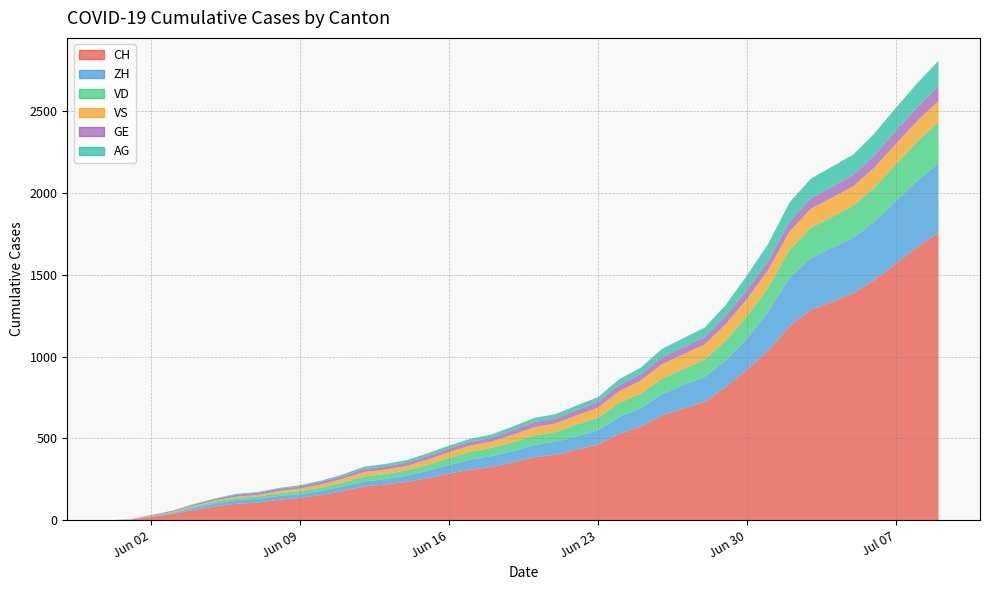

Reading left to right, extract all data points from this chart.

CH: 0=0	1=3	2=20	3=38	4=62	5=84	6=100	7=107	8=125	9=136	10=154	11=178	12=206	13=218	14=234	15=258	16=285	17=309	18=325	19=353	20=385	21=399	22=431	23=462	24=528	25=572	26=640	27=683	28=722	29=814	30=919	31=1037	32=1186	33=1285	34=1335	35=1388	36=1469	37=1568	38=1669	39=1758
ZH: 0=0	1=0	2=2	3=5	4=13	5=19	6=23	7=23	8=23	9=23	10=26	11=28	12=30	13=33	14=38	15=45	16=52	17=62	18=67	19=68	20=75	21=80	22=83	23=87	24=103	25=111	26=130	27=142	28=153	29=162	30=190	31=238	32=294	33=317	34=330	35=338	36=357	37=382	38=405	39=424
VD: 0=0	1=0	2=4	3=6	4=9	5=11	6=13	7=15	8=16	9=19	10=20	11=24	12=31	13=31	14=32	15=35	16=43	17=48	18=50	19=56	20=58	21=60	22=71	23=77	24=86	25=89	26=95	27=97	28=105	29=121	30=138	31=147	32=172	33=185	34=188	35=195	36=208	37=224	38=240	39=252
VS: 0=0	1=1	2=2	3=2	4=4	5=6	6=7	7=9	8=14	9=15	10=19	11=23	12=27	13=27	14=27	15=32	16=36	17=37	18=38	19=46	20=50	21=52	22=56	23=62	24=72	25=80	26=88	27=92	28=93	29=101	30=105	31=108	32=112	33=116	34=118	35=120	36=123	37=126	38=126	39=128
GE: 0=0	1=1	2=4	3=6	4=8	5=10	6=13	7=13	8=14	9=14	10=16	11=16	12=20	13=20	14=20	15=22	16=22	17=23	18=23	19=27	20=31	21=31	22=32	23=36	24=38	25=40	26=43	27=43	28=44	29=52	30=56	31=57	32=62	33=64	34=67	35=69	36=76	37=80	38=84	39=92
AG: 0=0	1=0	2=0	3=1	4=3	5=3	6=5	7=5	8=5	9=7	10=7	11=10	12=13	13=14	14=16	15=17	16=18	17=18	18=21	19=23	20=26	21=26	22=28	23=28	24=35	25=40	26=50	27=55	28=59	29=65	30=88	31=103	32=116	33=120	34=123	35=125	36=132	37=140	38=147	39=153